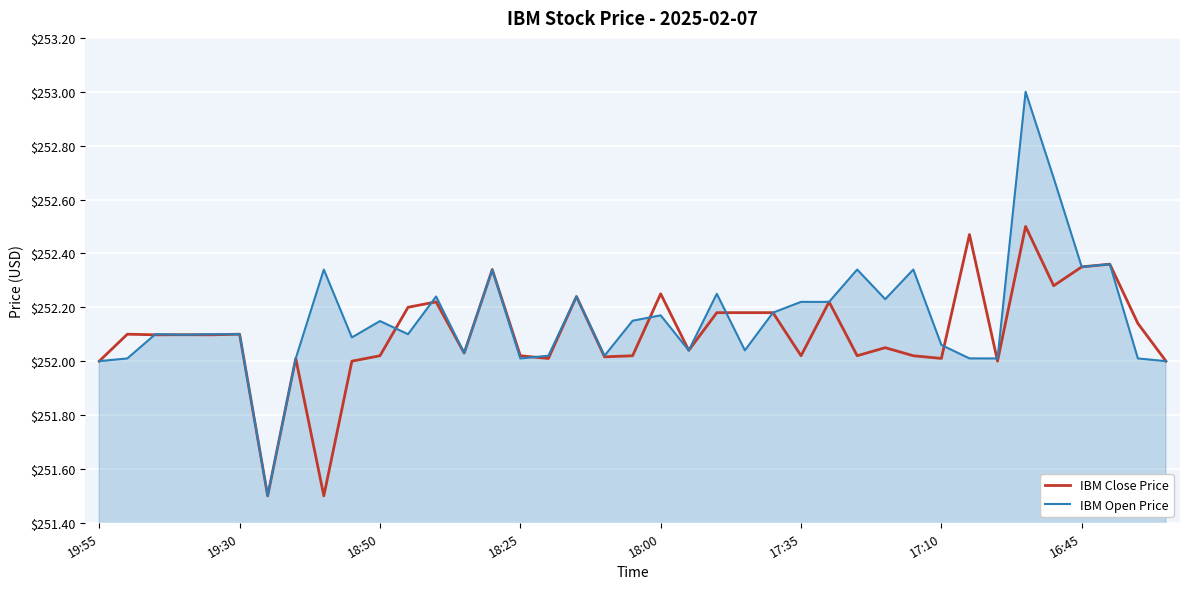

True or false: IBM Close Price and IBM Open Price cross at least once.

True